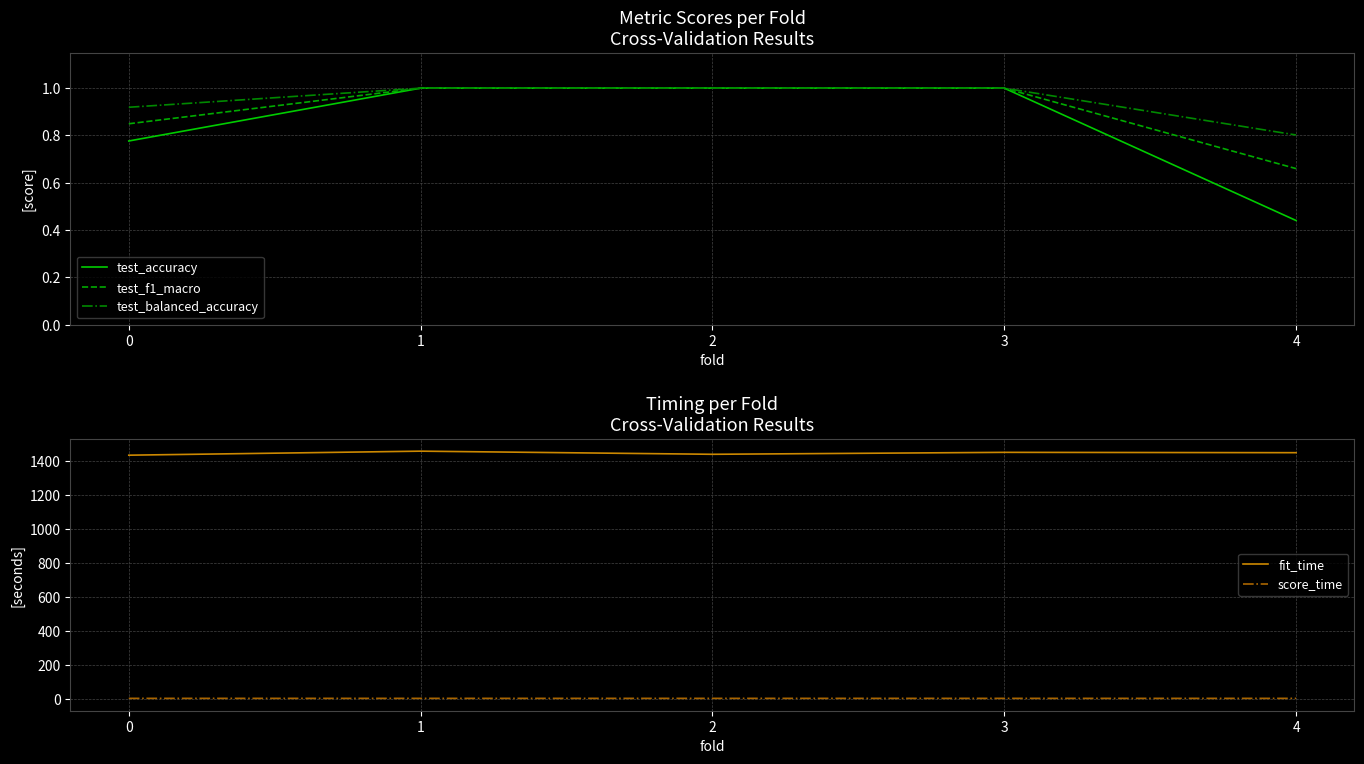

How many interior local valleys does the score_time series have?

1